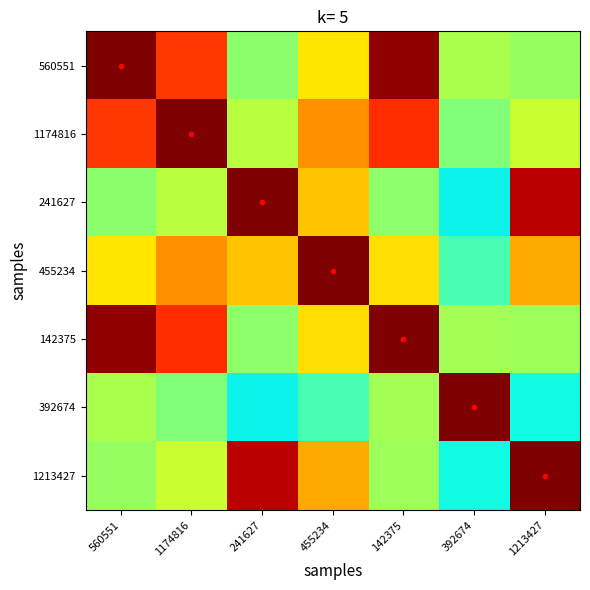

Rank the series by their maximum value, from lowest to highest.

560551, 1174816, 241627, 455234, 142375, 392674, 1213427